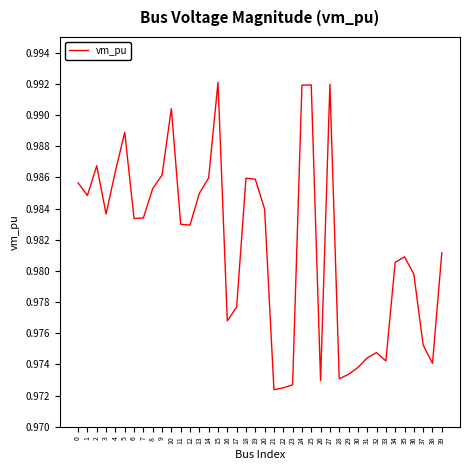

How many lines are shown in the chart?

1